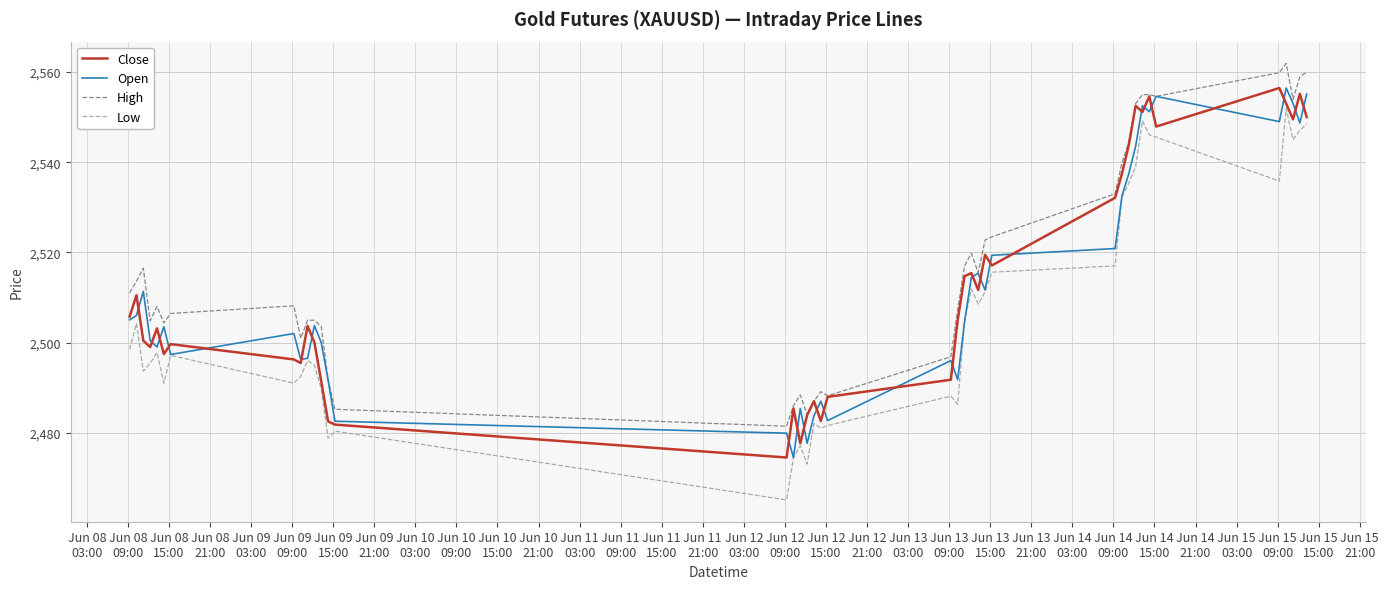

Which series has the largest total across all categories?

High